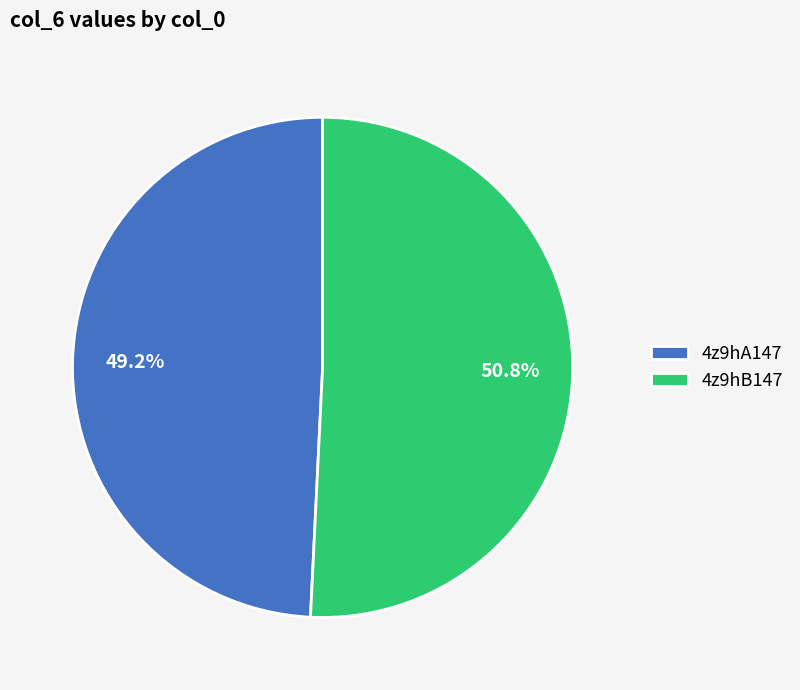

What is the smallest slice in the pie chart?

4z9hA147